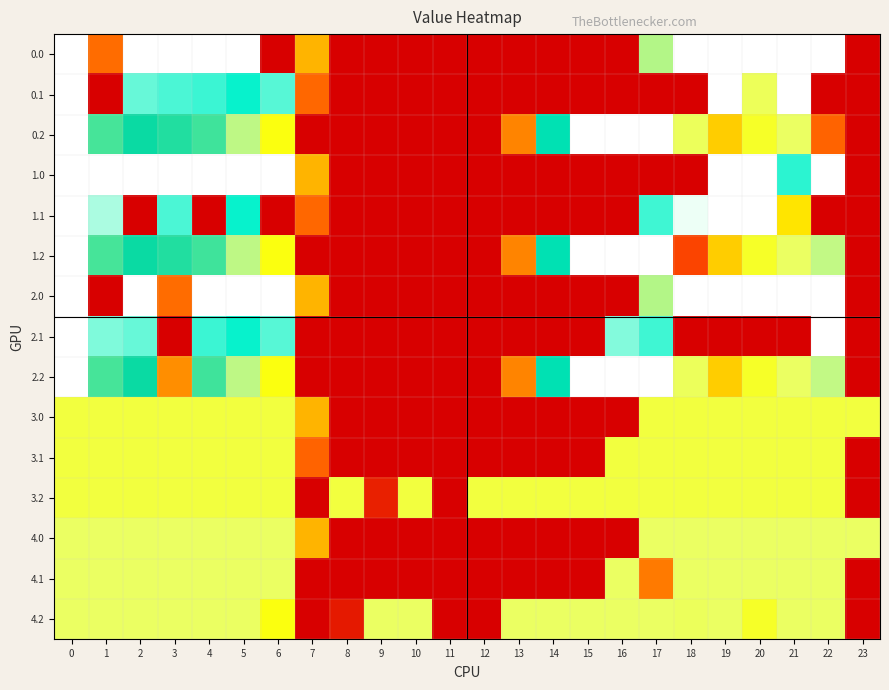

What is the total value across all series at 12?

210.0